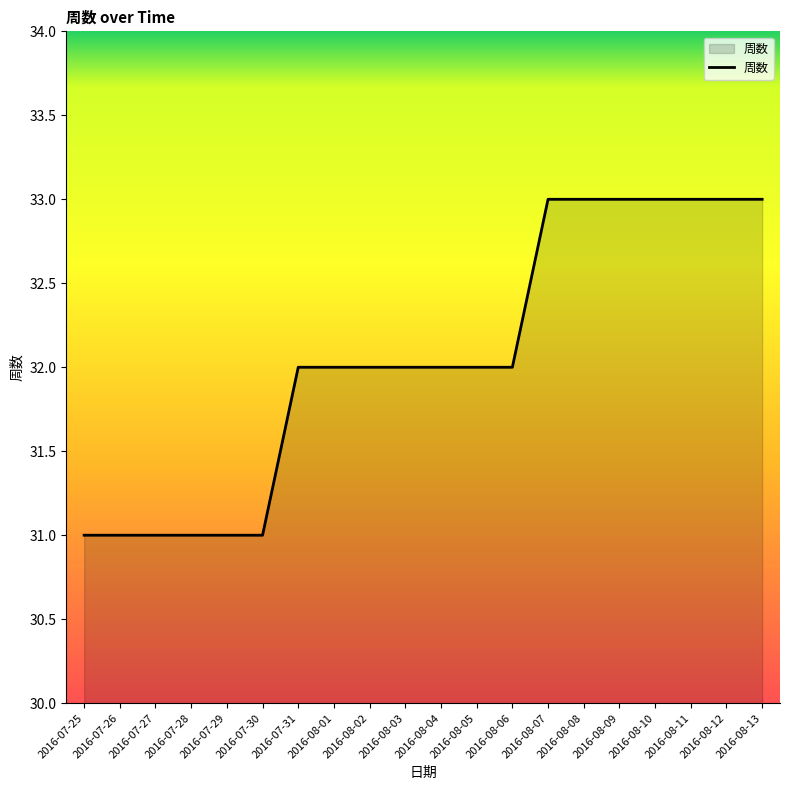

What position from the right is 2016-08-02?

12